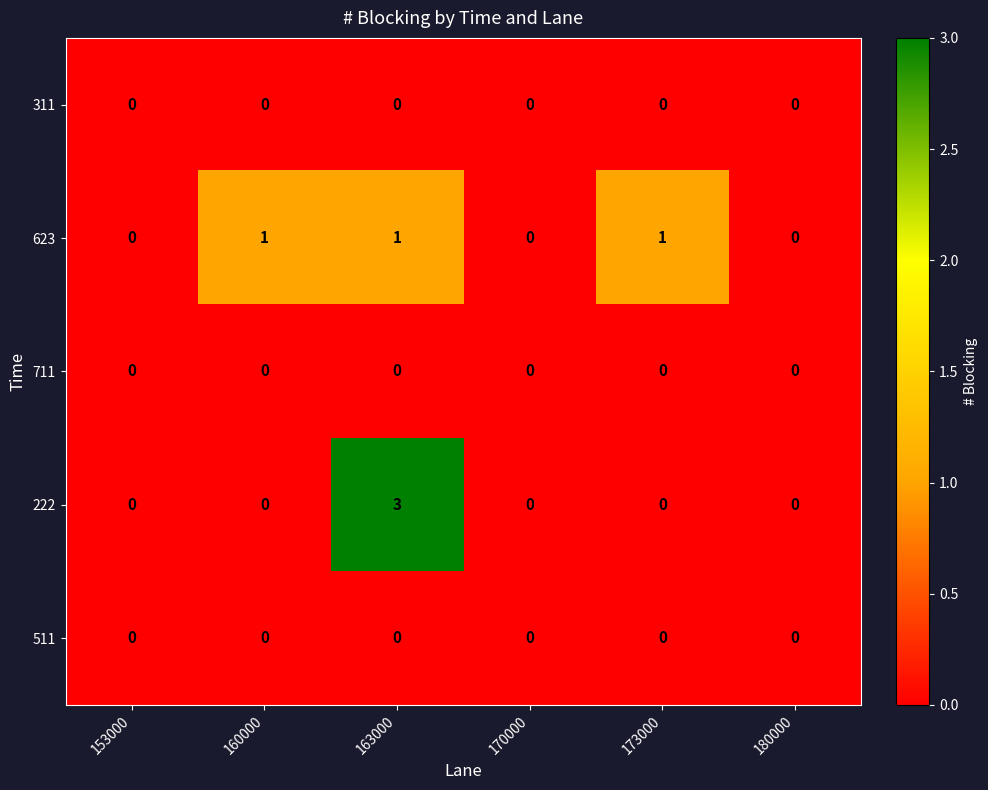

At which category is the sum across all series the highest?

163000